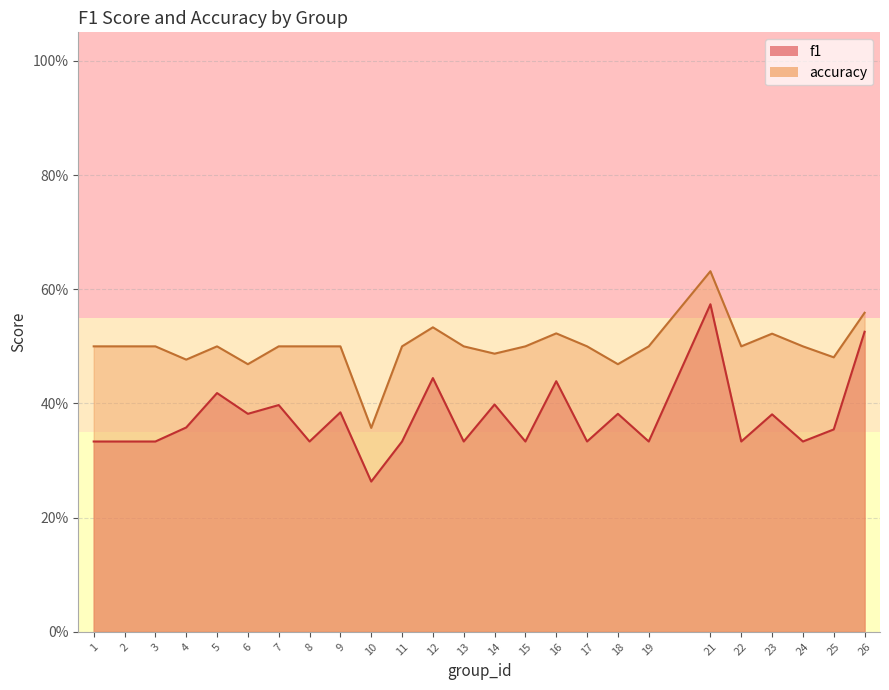

Read the f1 value at 19.

0.3